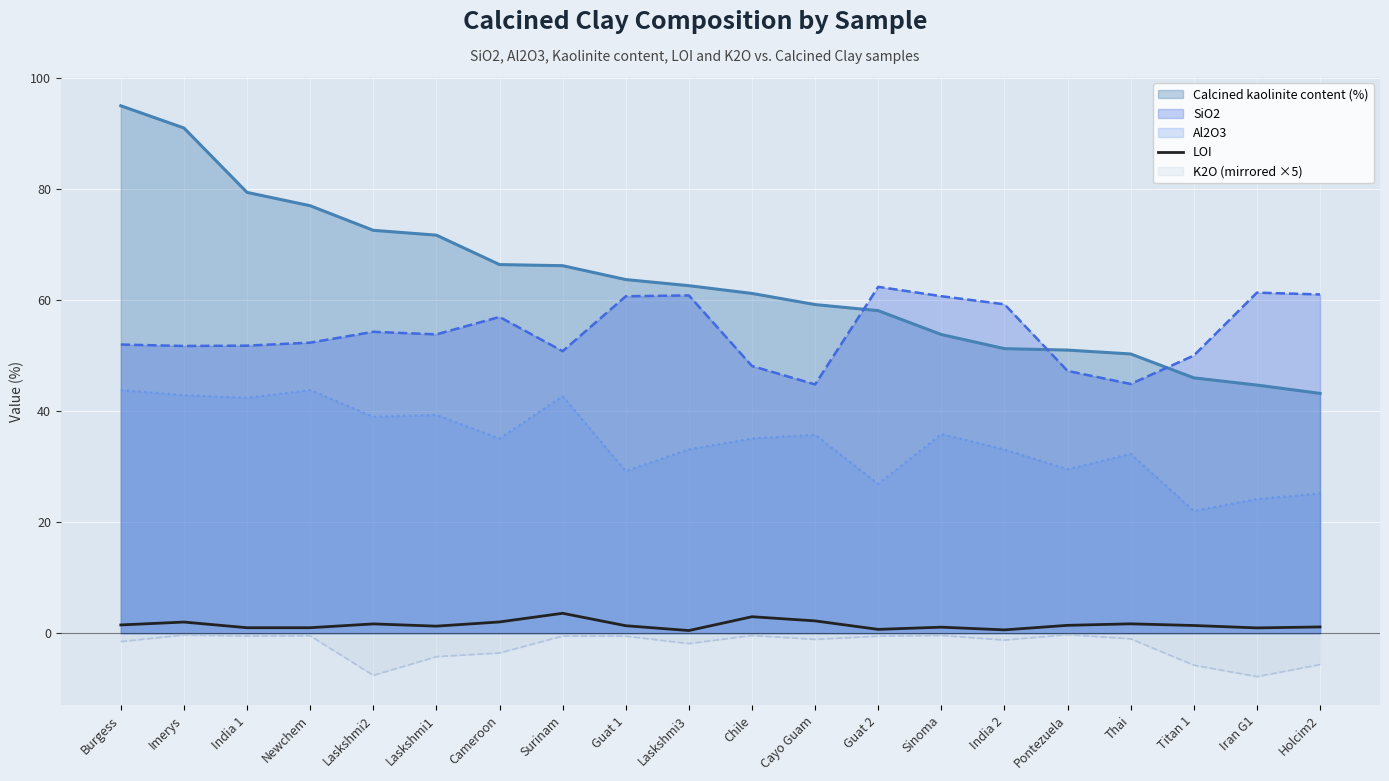

What is the maximum value shown in the chart?

95.0